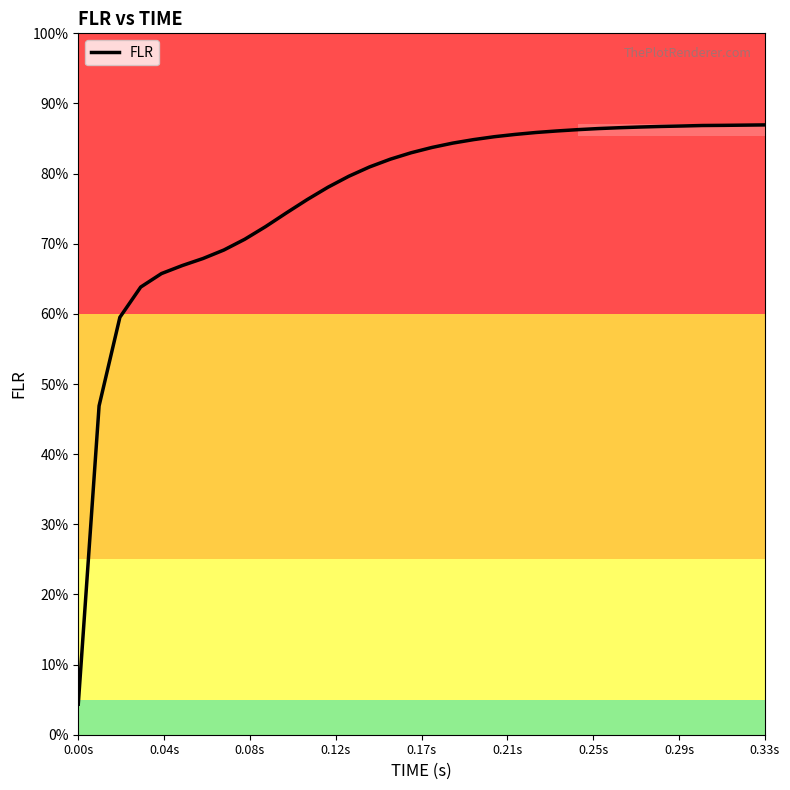

Does the chart display data point markers on the line(s)?

No